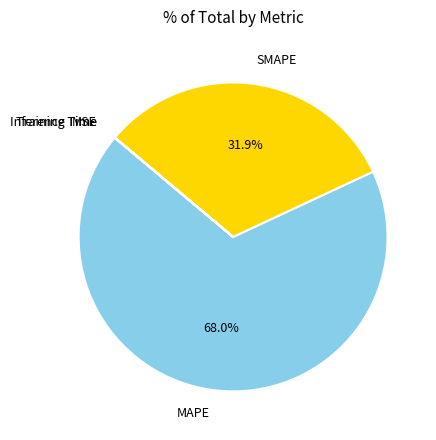

What is the total percentage of SMAPE and MAPE?

100.0%